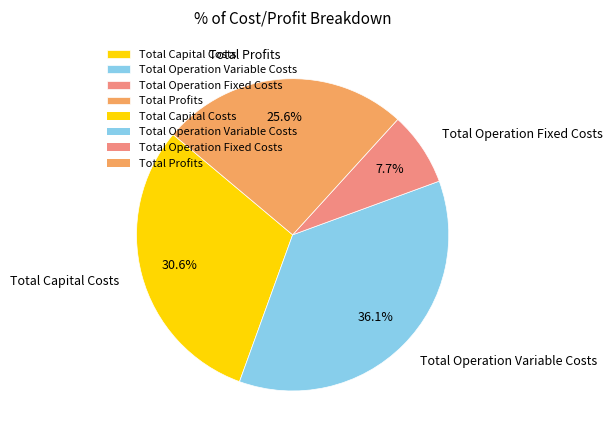

Which slice is the largest?

Total Operation Variable Costs